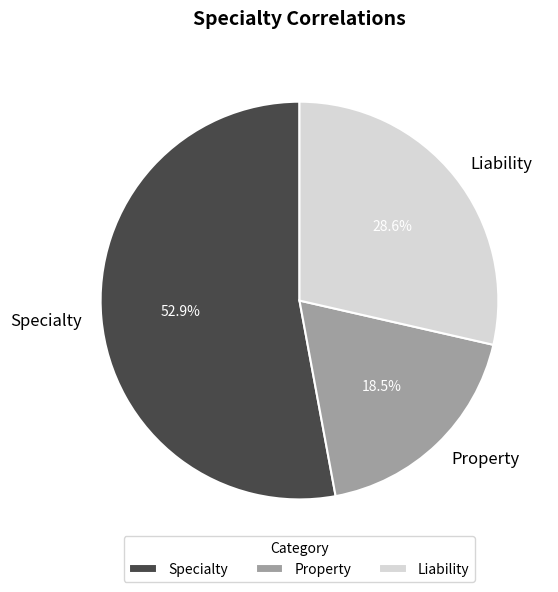

Count the number of slices in the pie.

3